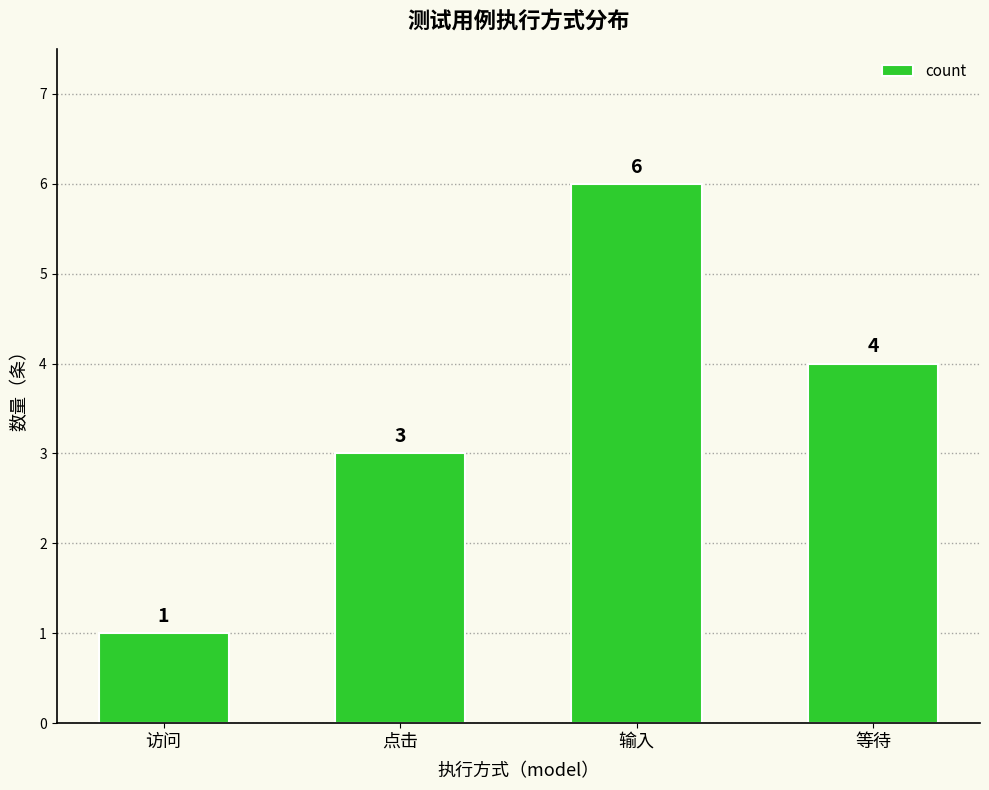

How many bars are there in total?

4